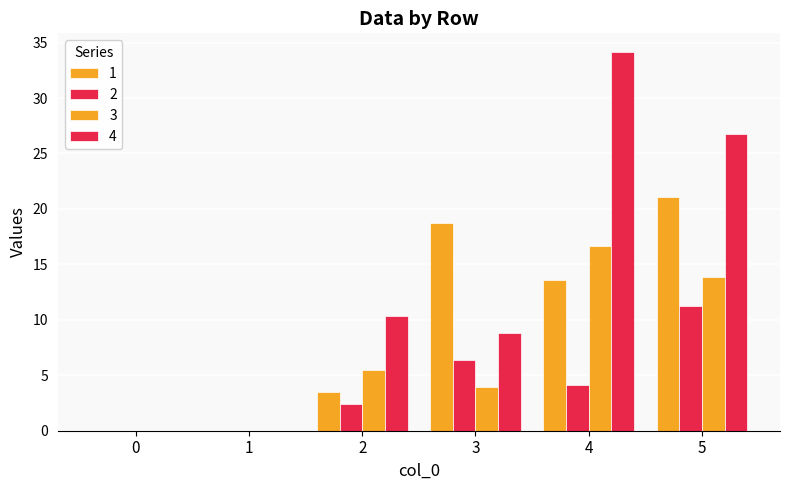

Reading left to right, extract all data points from this chart.

1: 0.0	0.0	3.5	18.8	13.6	21.1
2: 0.0	0.0	2.4	6.4	4.2	11.2
3: 0.0	0.0	5.5	3.9	16.6	13.8
4: 0.0	0.0	10.4	8.8	34.1	26.7